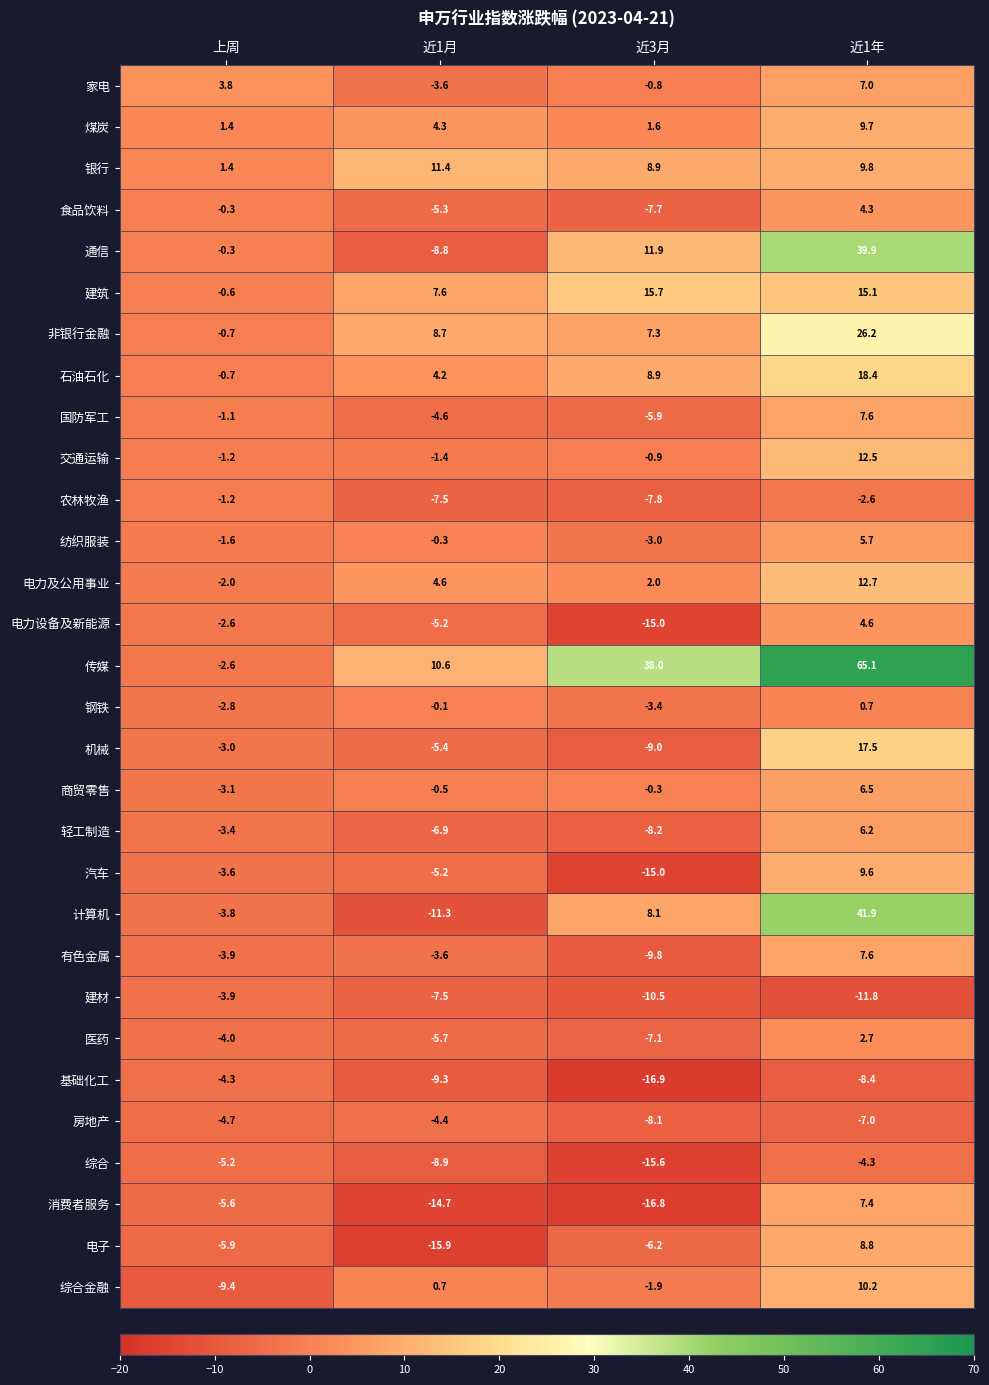

Where is 银行 nearest to the value 6?

近3月